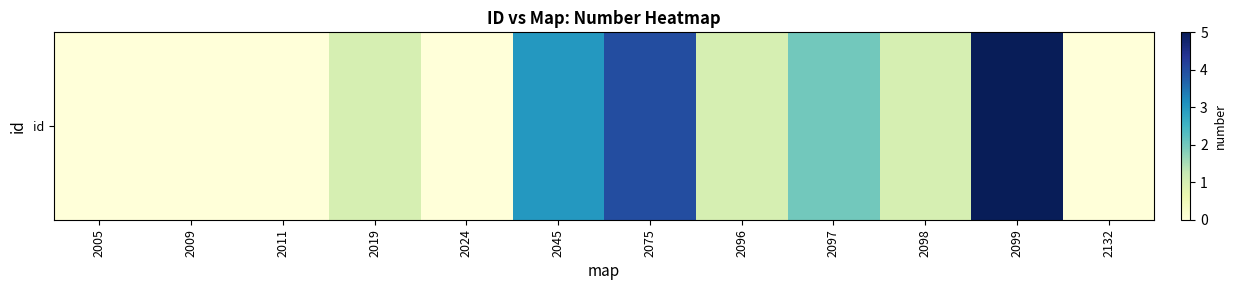

At which label does the data first exceed 1?

2045